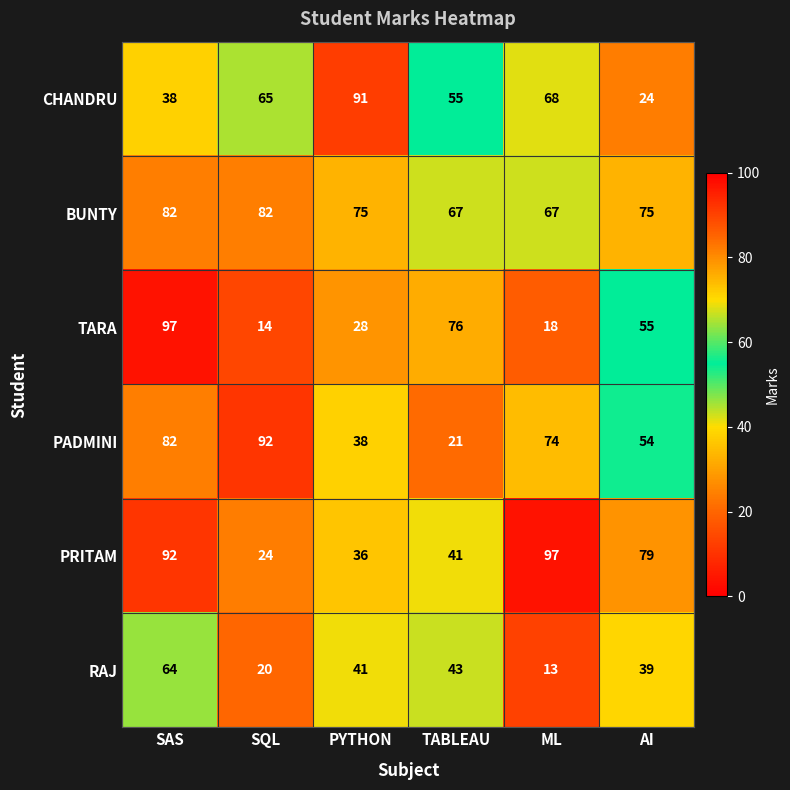

What is the difference between the maximum and minimum values in the RAJ series?

51